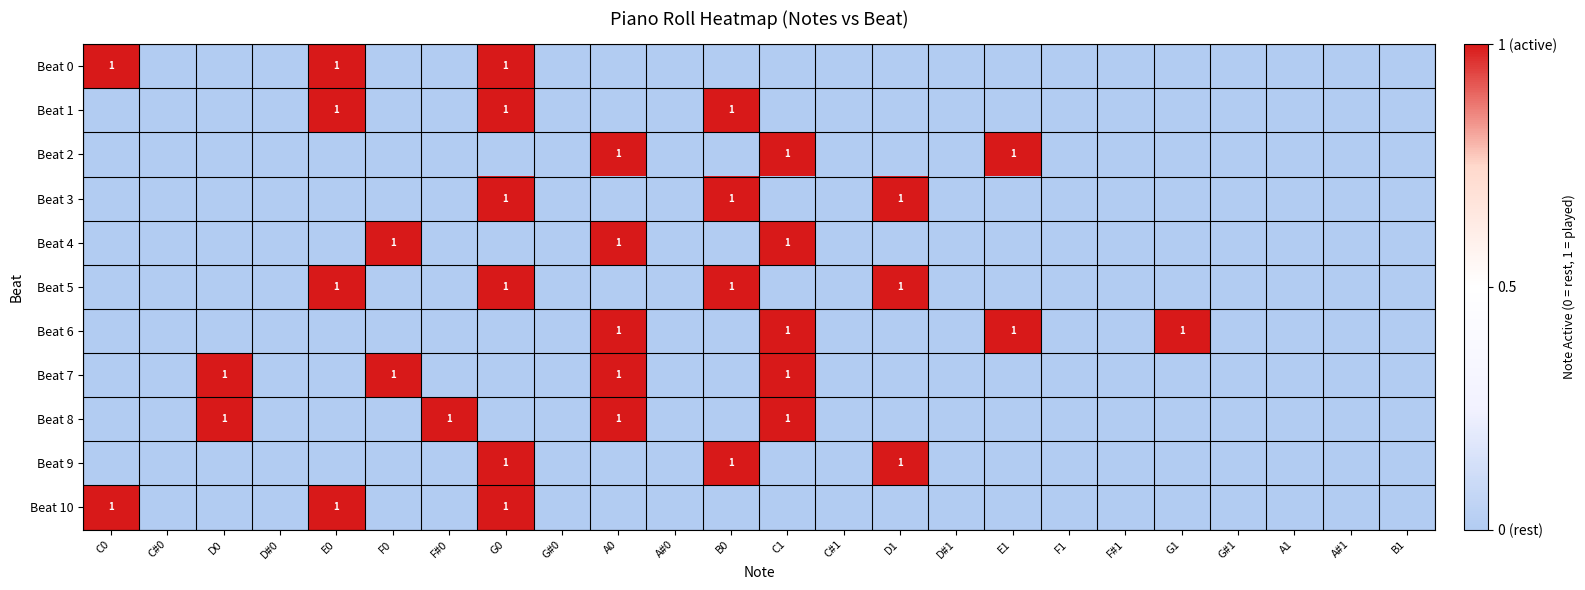

True or false: Beat 7 has a value of 1 at C1.

True